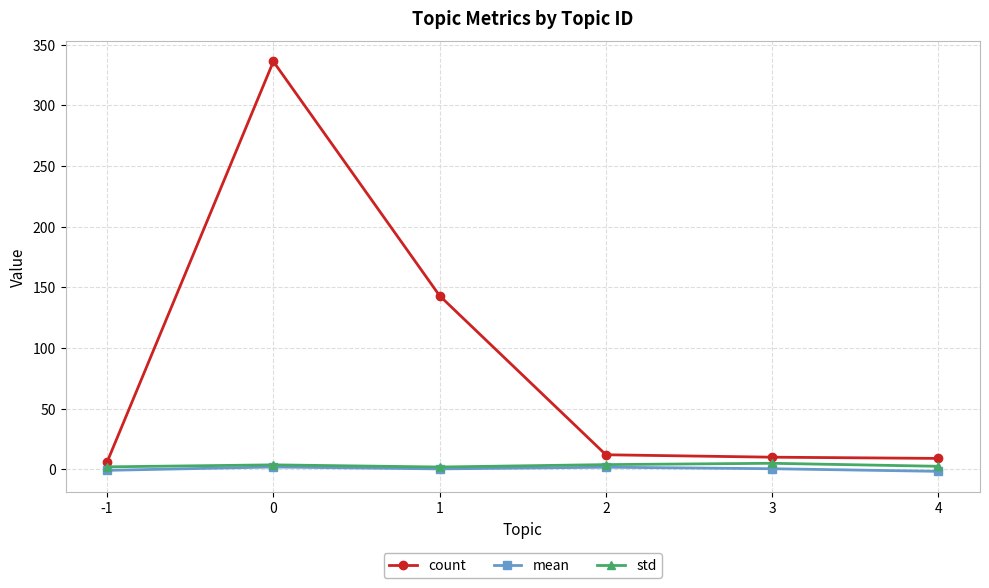

Which series has the largest range (max minus min)?

count